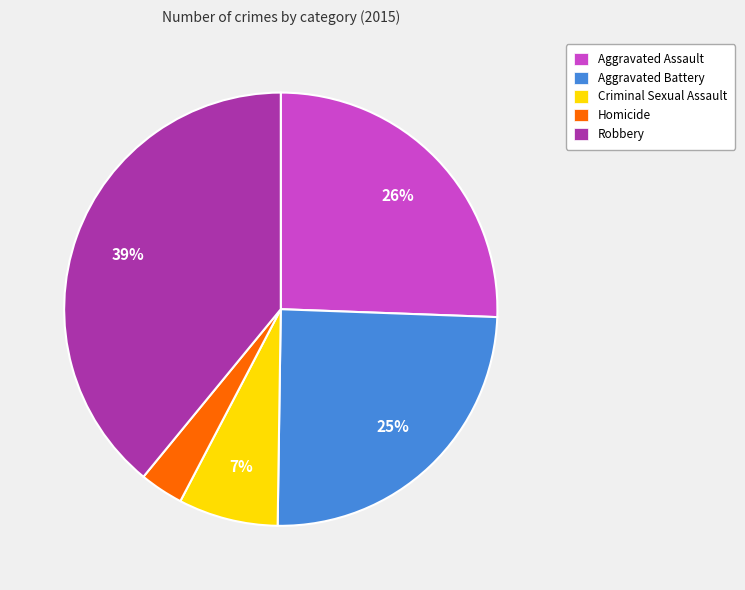

Rank the categories by value from lowest to highest.

Homicide, Criminal Sexual Assault, Aggravated Battery, Aggravated Assault, Robbery